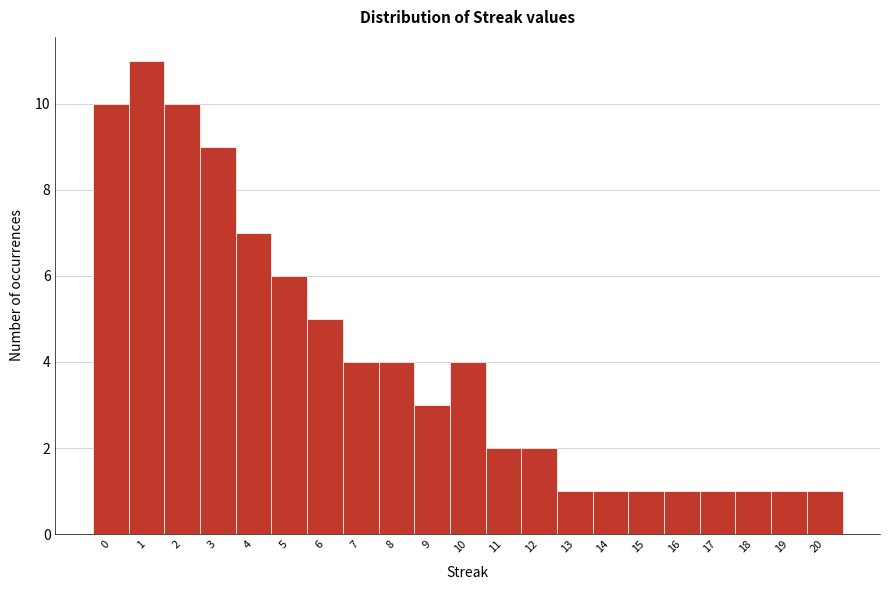

Reading left to right, list every bar in this chart as the range it spans on the x-axis followed by its height. The values are not printed on the chart, so give them approximately, as read against the axis.

-0.5 to 0.5: 10
0.5 to 1.5: 11
1.5 to 2.5: 10
2.5 to 3.5: 9
3.5 to 4.5: 7
4.5 to 5.5: 6
5.5 to 6.5: 5
6.5 to 7.5: 4
7.5 to 8.5: 4
8.5 to 9.5: 3
9.5 to 10.5: 4
10.5 to 11.5: 2
11.5 to 12.5: 2
12.5 to 13.5: 1
13.5 to 14.5: 1
14.5 to 15.5: 1
15.5 to 16.5: 1
16.5 to 17.5: 1
17.5 to 18.5: 1
18.5 to 19.5: 1
19.5 to 20.5: 1